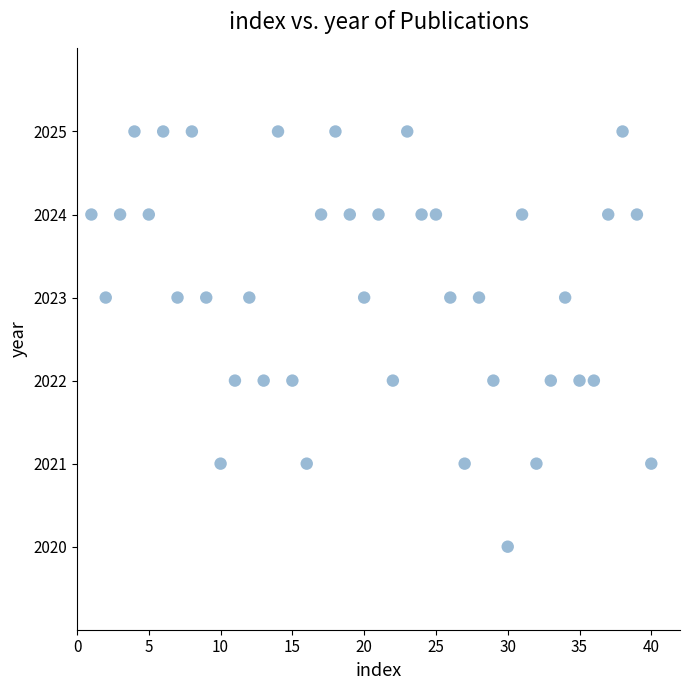

What is the range of Y values (max minus min)?

5